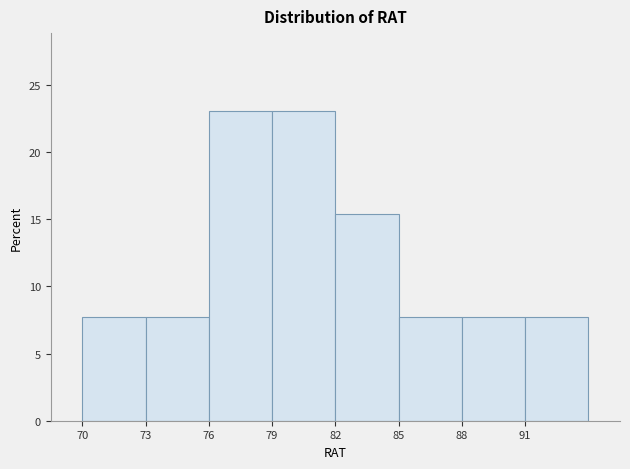

What is the height of the bar covering 88 to 91 on the x-axis? The values are not printed on the chart, so give them approximately, as read against the axis.

7.5